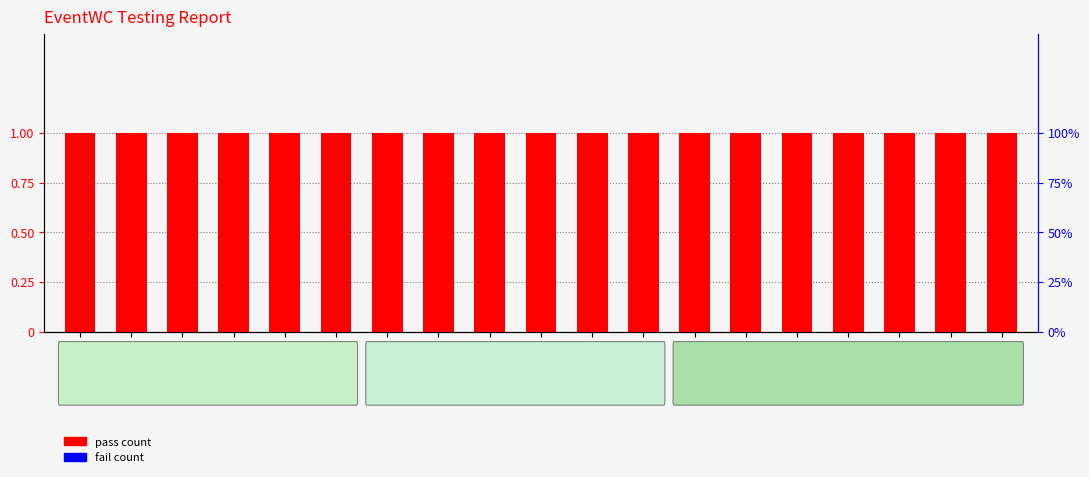

Between Test 8 and Test 9, which series saw the biggest shift?

pass count